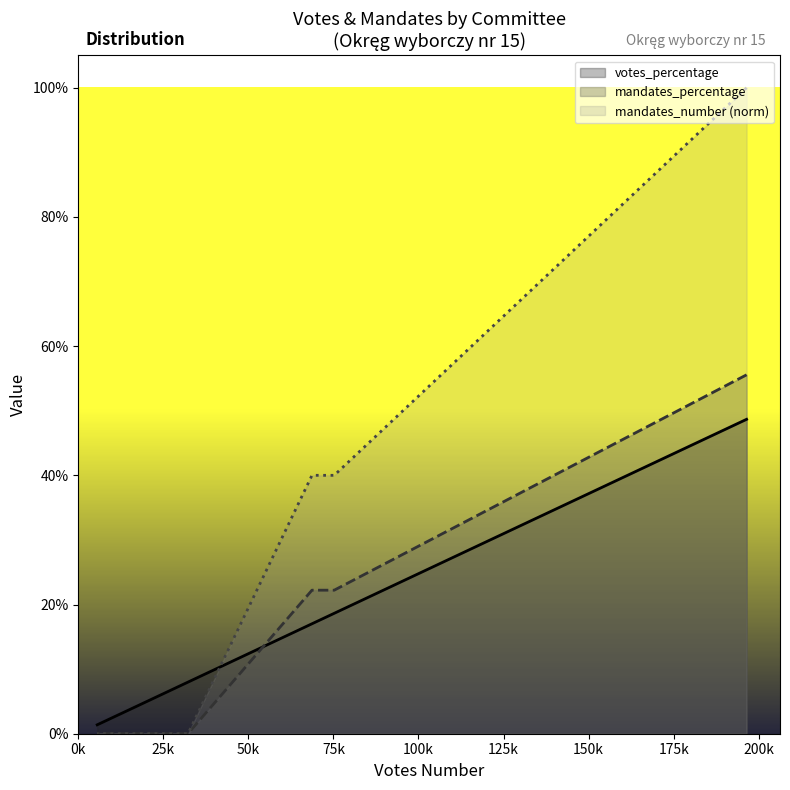

True or false: mandates_number and mandates_percentage cross at least once.

False